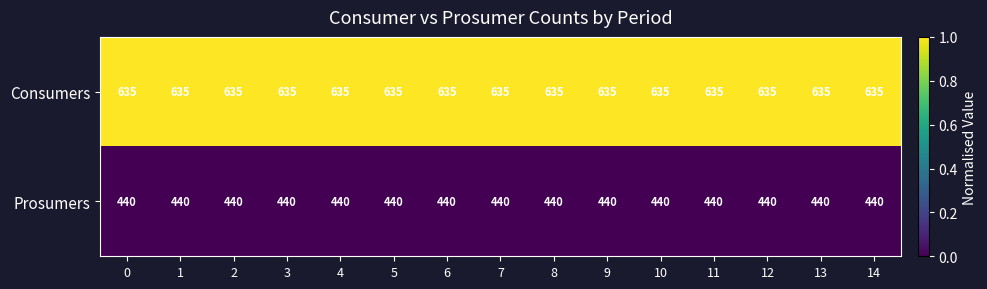

What is the total value across all series at 5?

1075